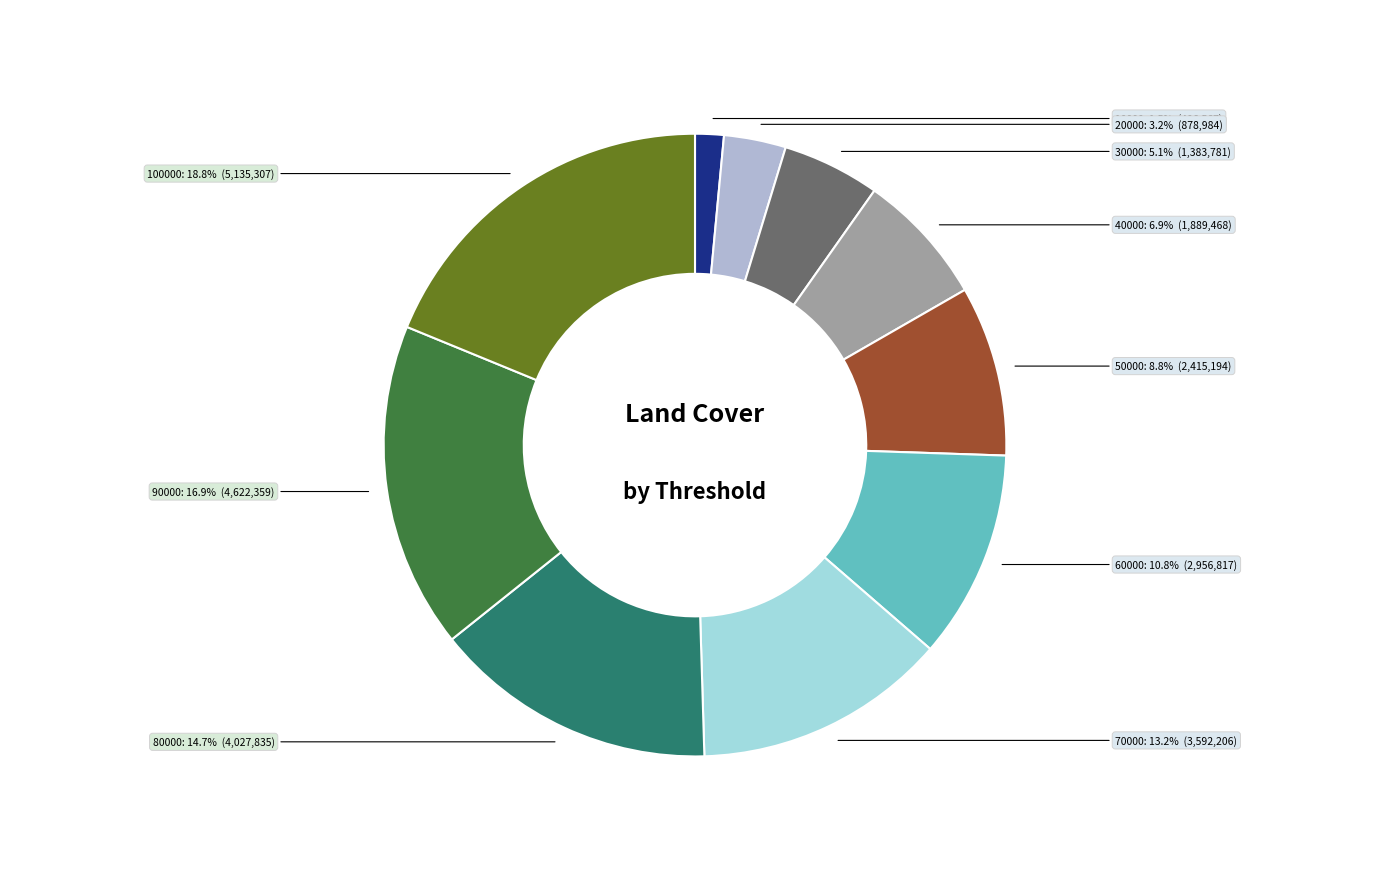

Is there any slice that represents more than half of the pie?

No